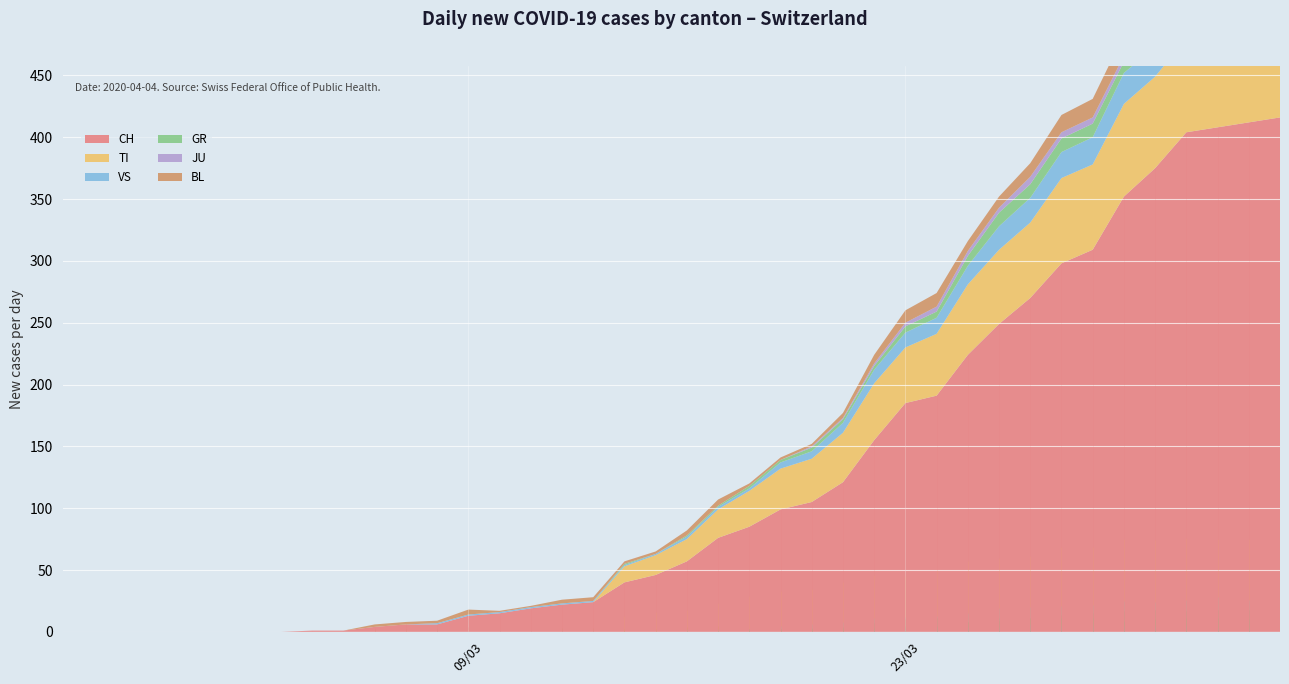

Reading left to right, extract all data points from this chart.

CH: 0	0	0	0	0	0	0	0	1	1	4	6	6	13	15	19	22	24	40	46	57	76	85	99	105	121	155	185	191	224	249	270	298	309	352	375	404	408	412	416
TI: 0	0	0	0	0	0	0	0	0	0	0	0	0	0	0	0	0	0	13	16	18	23	29	33	35	40	46	45	50	57	60	61	69	69	75	74	76	75	75	72
GR: 0	0	0	0	0	0	0	0	0	0	0	0	0	0	0	0	0	0	1	0	1	1	2	2	3	3	3	5	5	8	11	11	11	11	9	10	11	11	10	10
JU: 0	0	0	0	0	0	0	0	0	0	0	0	0	0	0	0	0	0	0	0	0	0	0	0	1	1	2	3	4	4	4	6	5	5	5	5	5	3	3	3
VS: 0	0	0	0	0	0	0	0	0	0	0	0	1	1	1	1	1	1	1	1	2	2	2	5	6	8	11	12	13	15	19	20	21	22	25	24	26	28	26	28
BL: 0	0	0	0	0	0	0	0	0	0	2	2	2	4	1	1	3	3	2	2	4	5	2	2	2	4	7	10	11	8	9	11	14	15	17	18	17	18	18	19